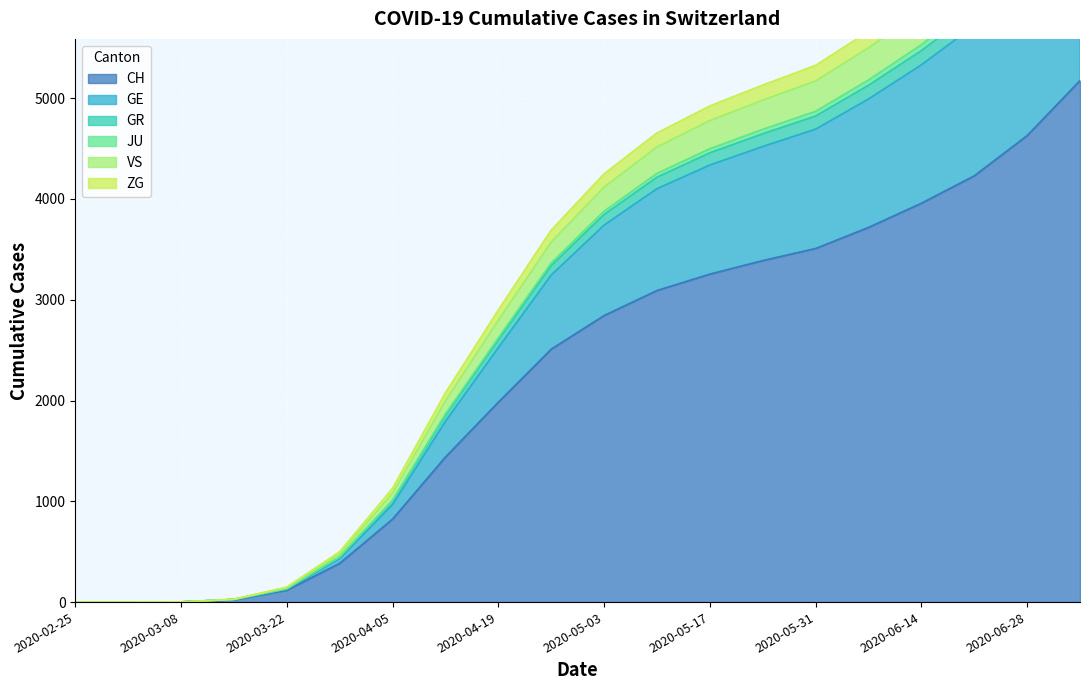

True or false: CH and JU cross at least once.

False